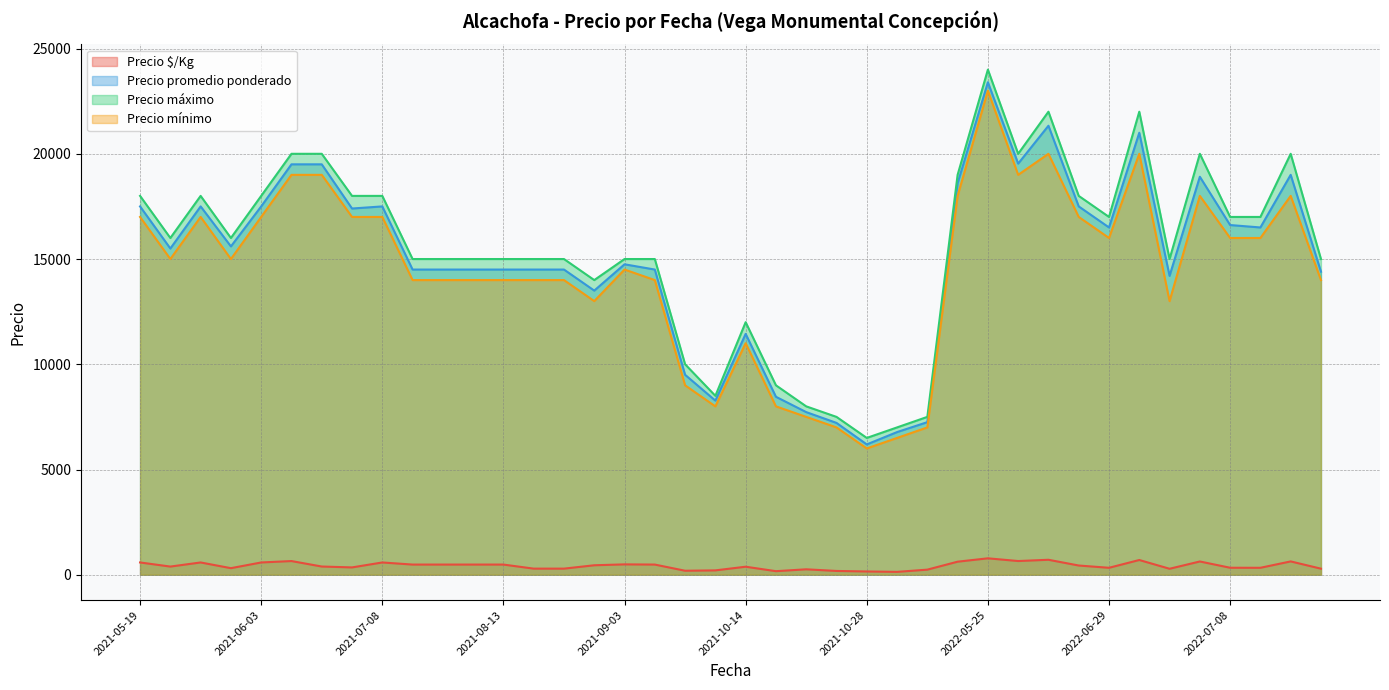

True or false: Precio $/Kg and Precio promedio ponderado intersect in this chart.

False